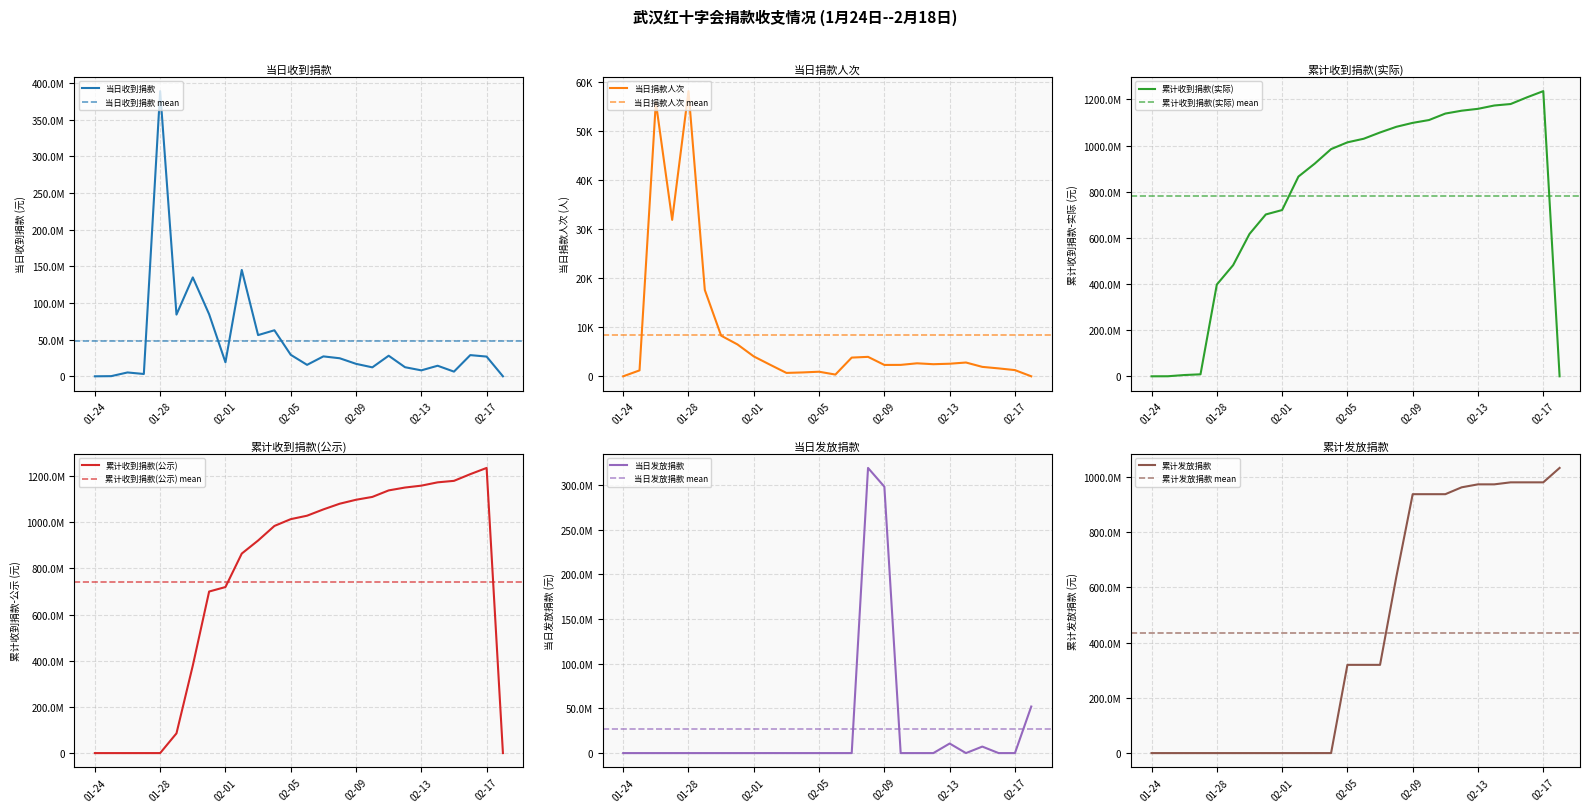

At which category is the sum across all series the highest?

02-17